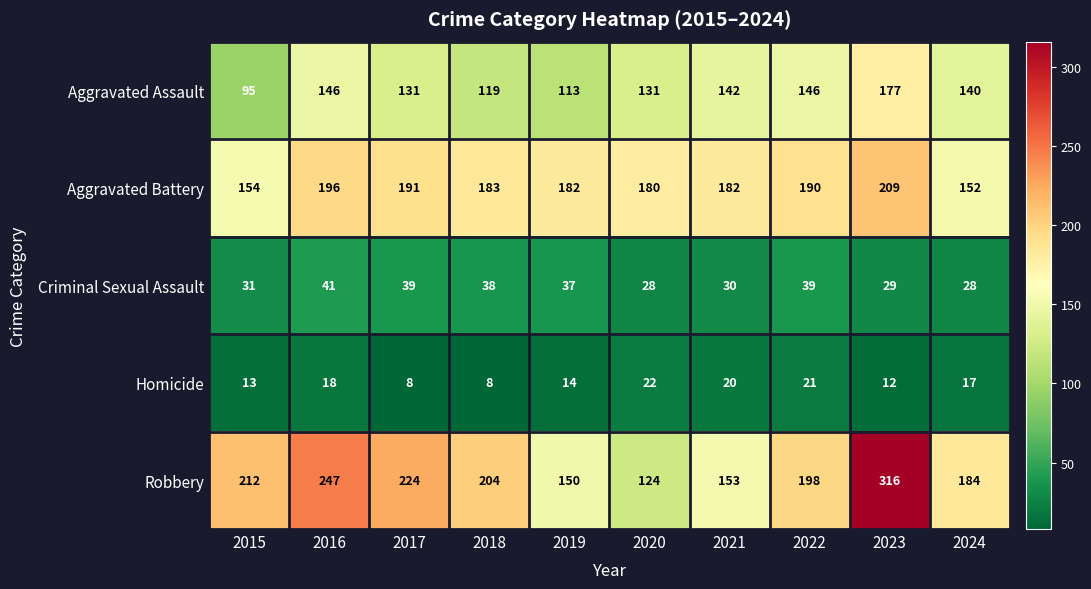

List the series in order of their peak value, lowest first.

Homicide, Criminal Sexual Assault, Aggravated Assault, Aggravated Battery, Robbery